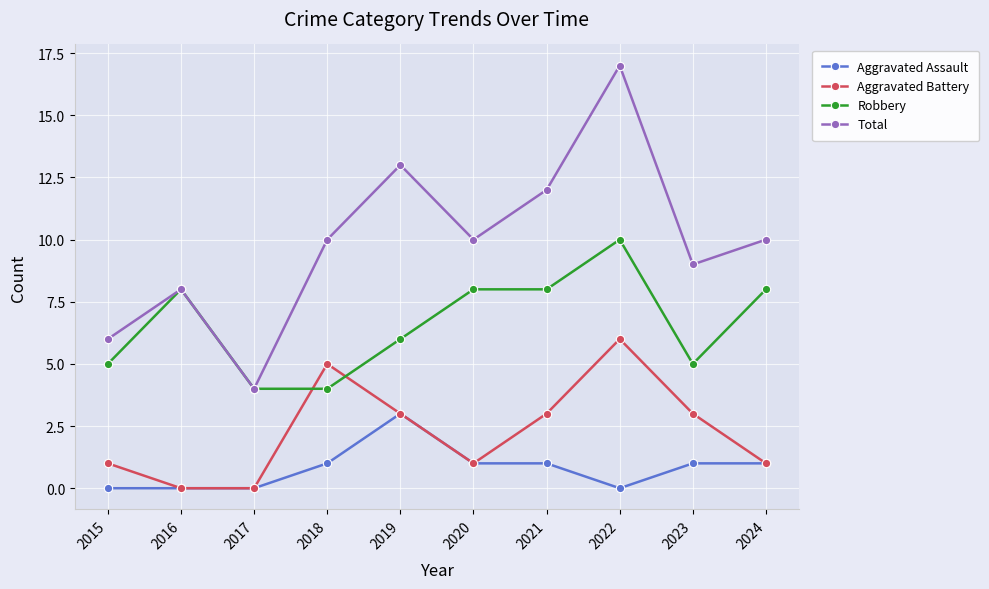

Is this an area chart (filled region under the line)?

No